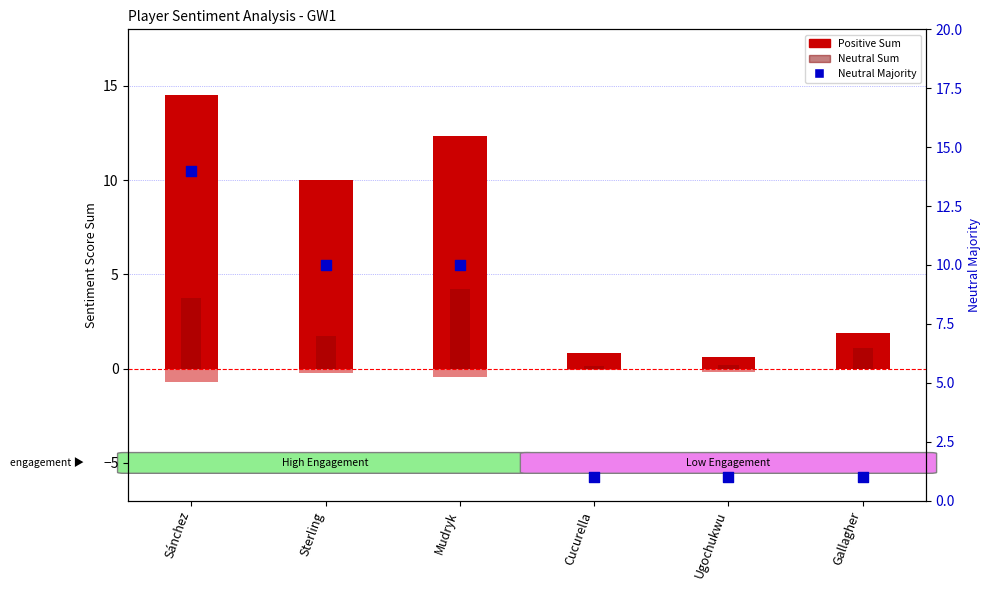

What is the total value across all series at Ugochukwu?

1.7